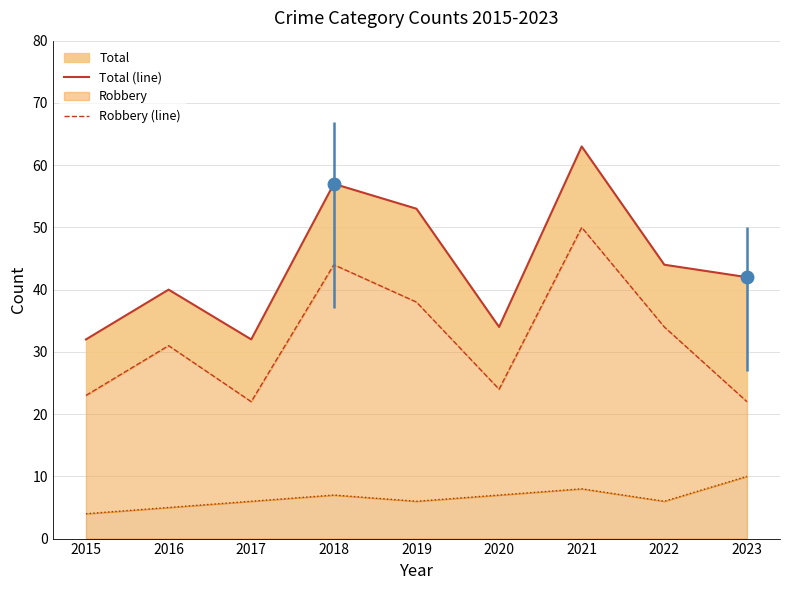

Where is Total (line) nearest to the value 47?

2022